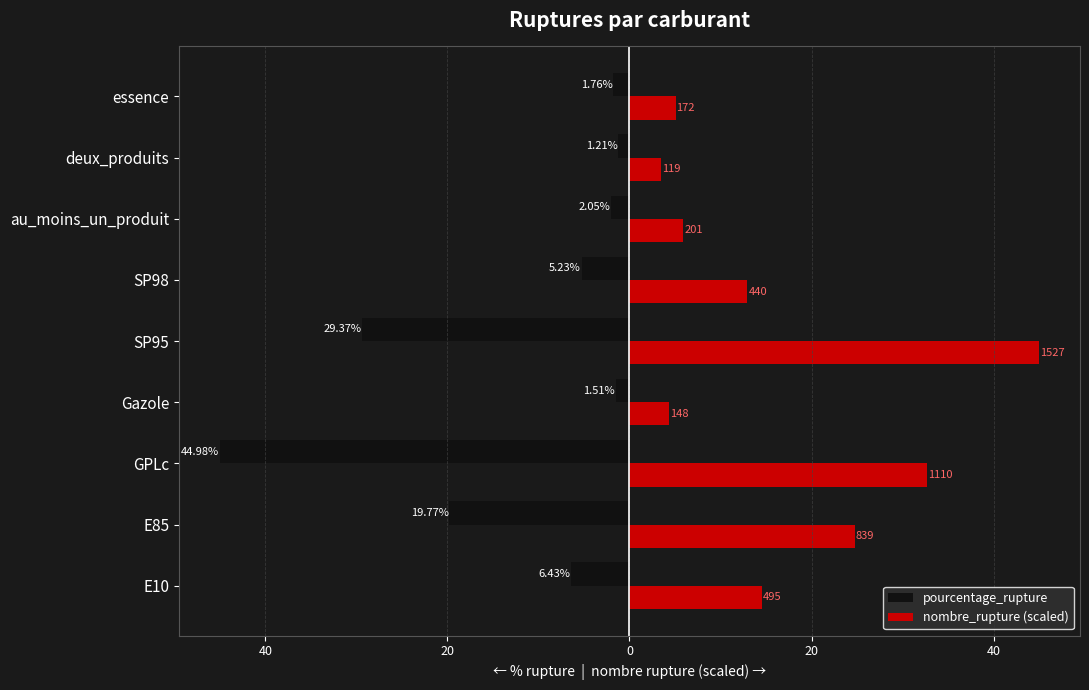

What are all the series names shown in the legend?

pourcentage_rupture, nombre_rupture (scaled)